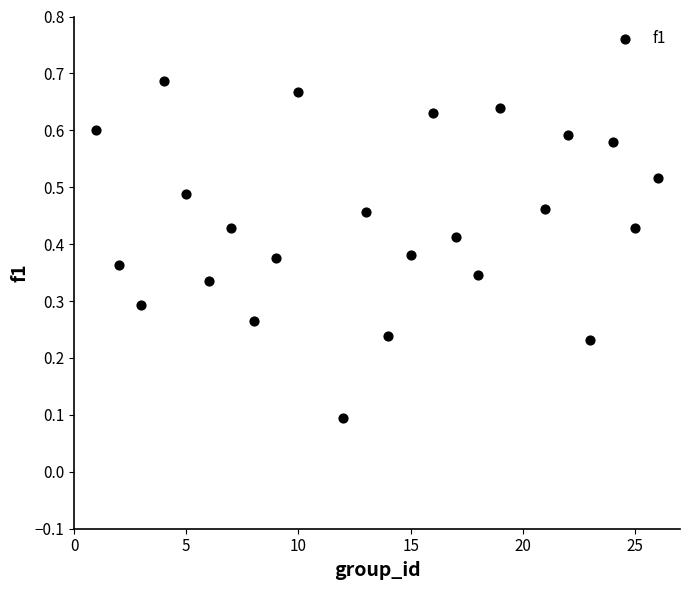

What is the range of X values (max minus min)?

25.0